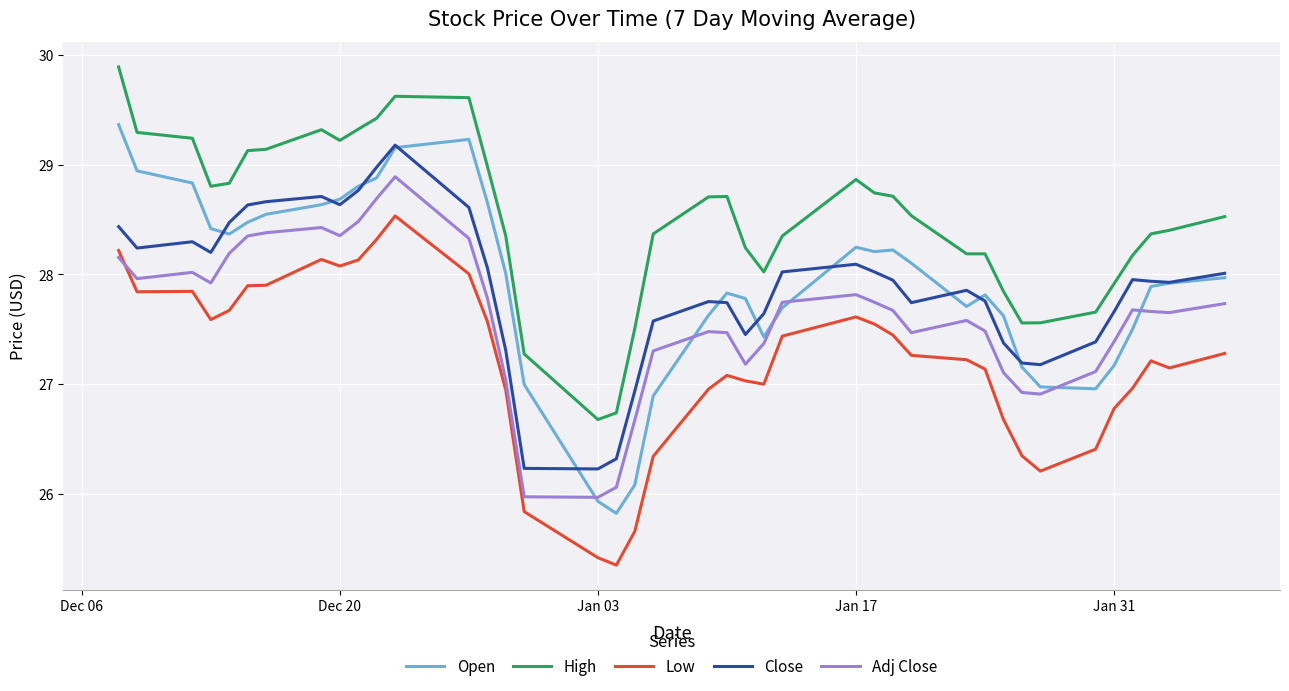

Which series has the largest range (max minus min)?

Open